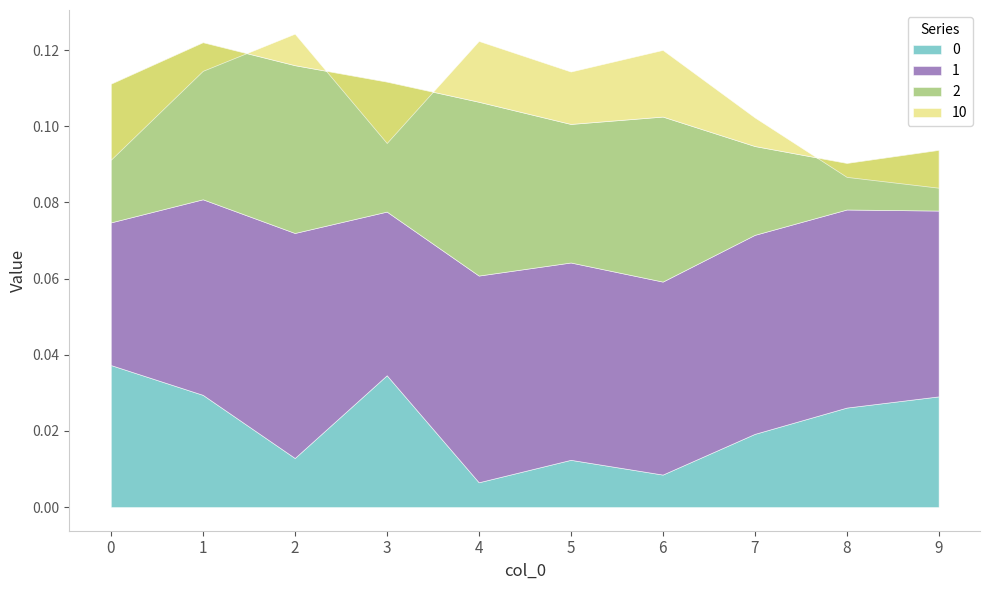

Does the chart display data point markers on the line(s)?

No